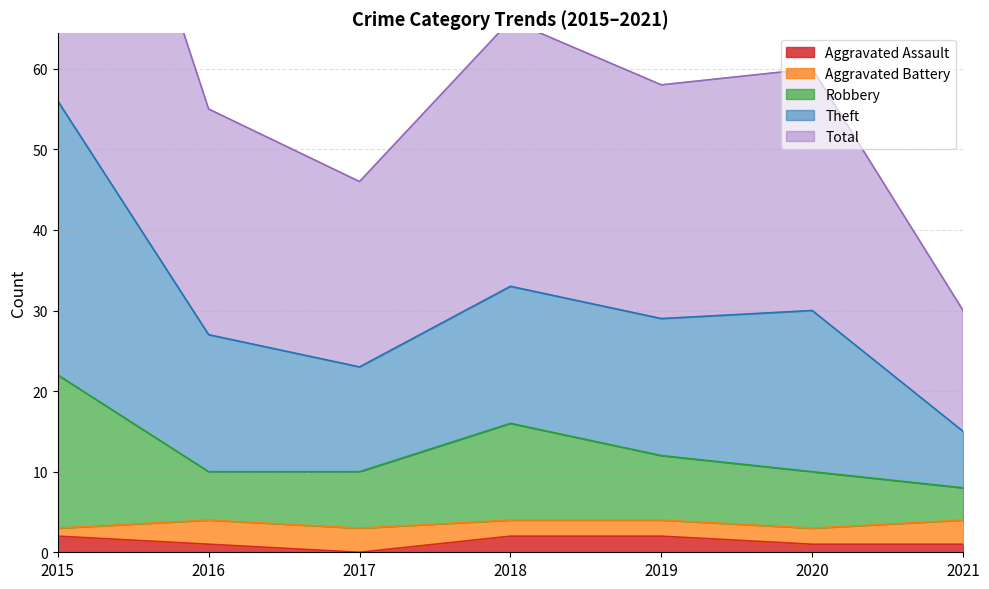

Is it true that Aggravated Assault equals 2 at 2015?

True